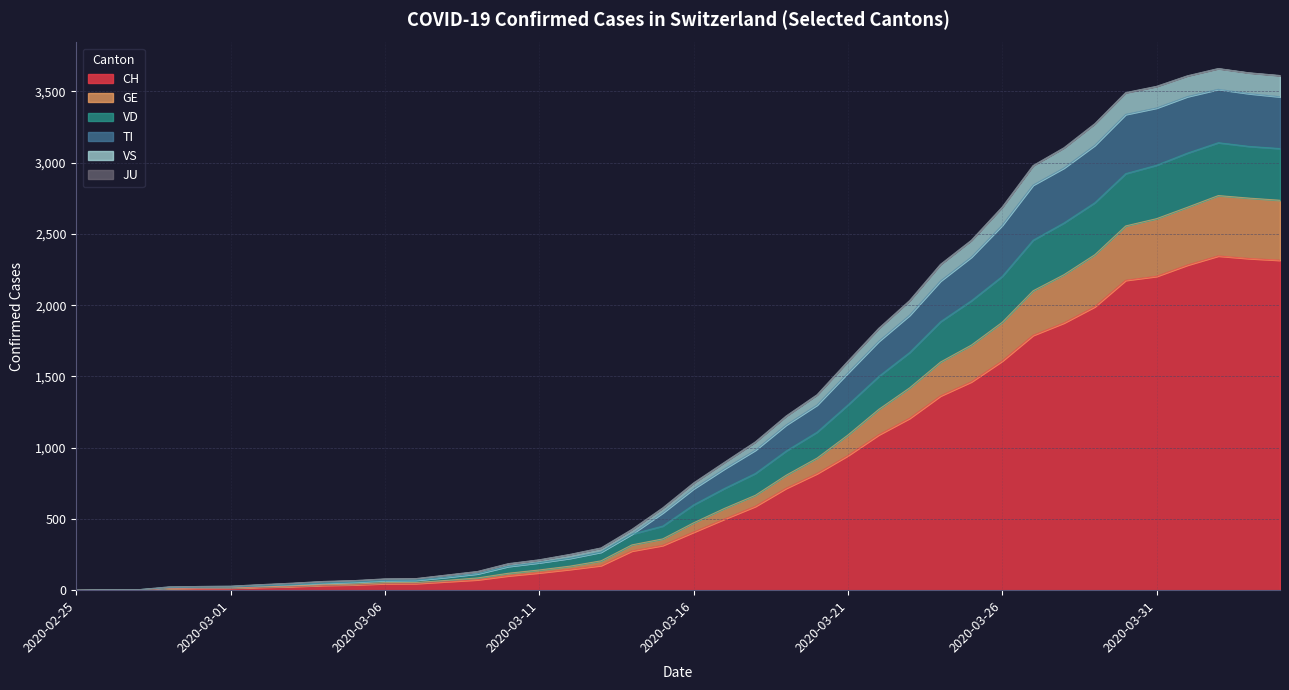

What is the highest value of the CH series?

2345